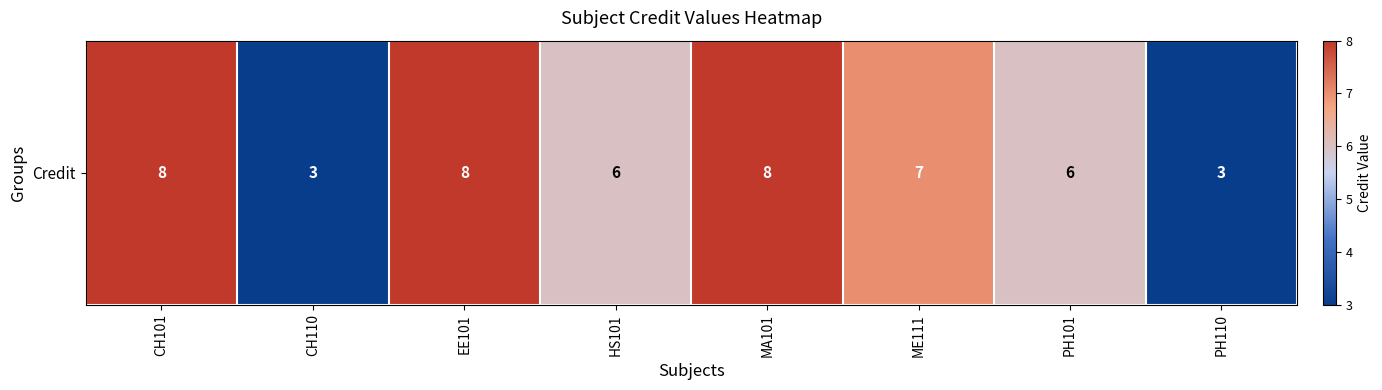

Which category has the lowest value across all series?

CH110